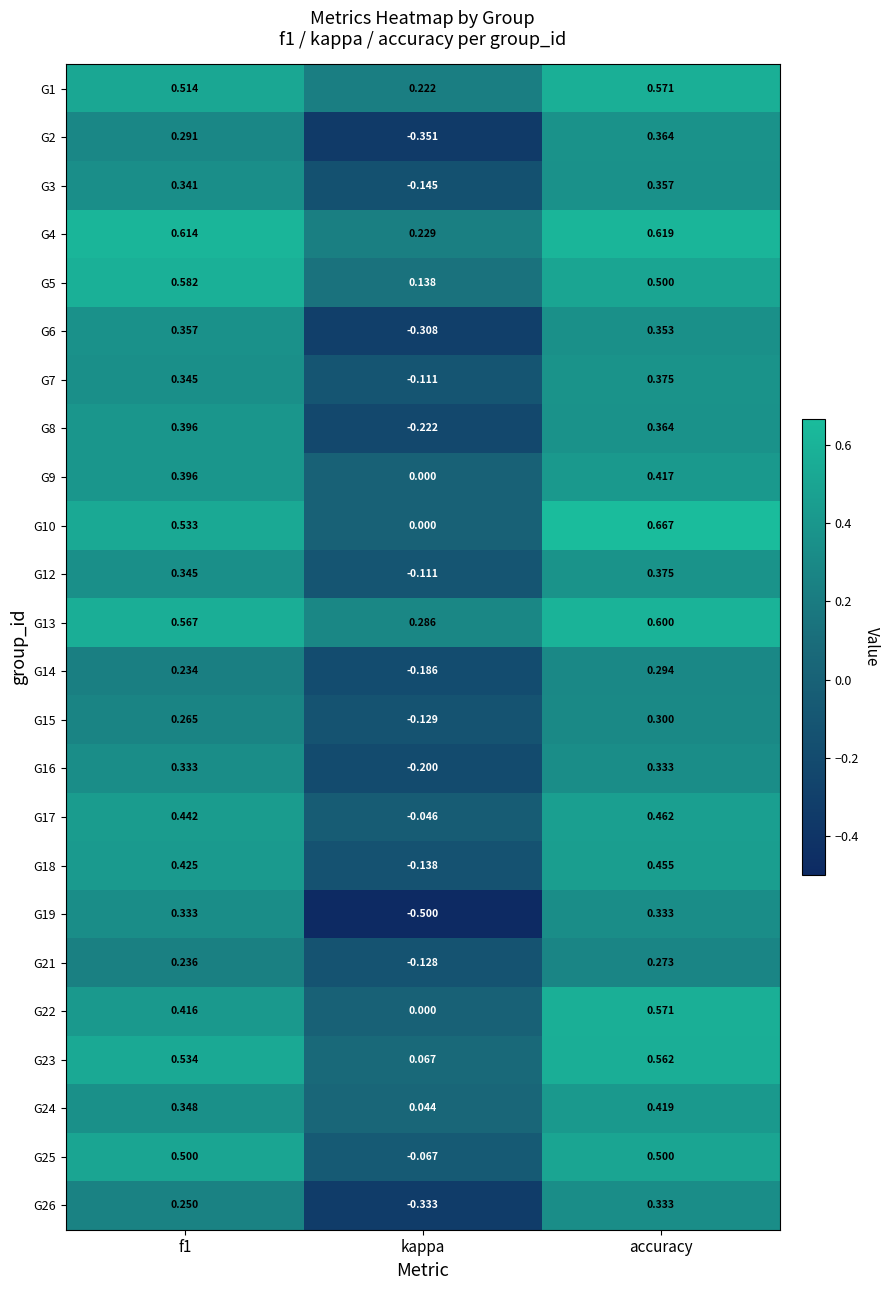

At which category is the sum across all series the highest?

accuracy